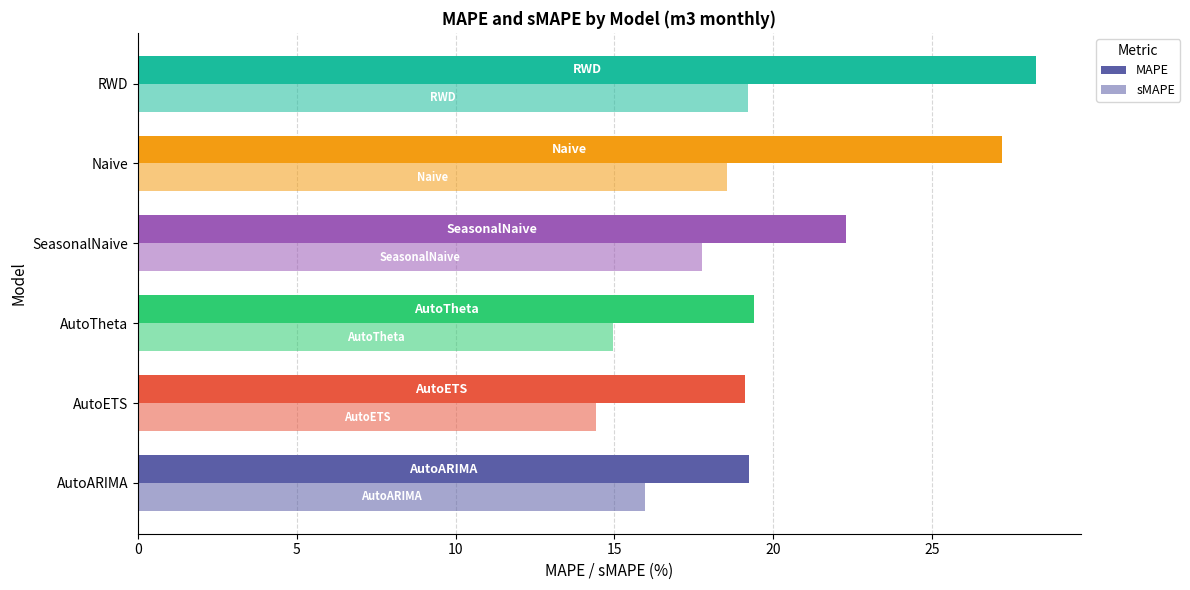

How many data points in sMAPE are less than 17?

3